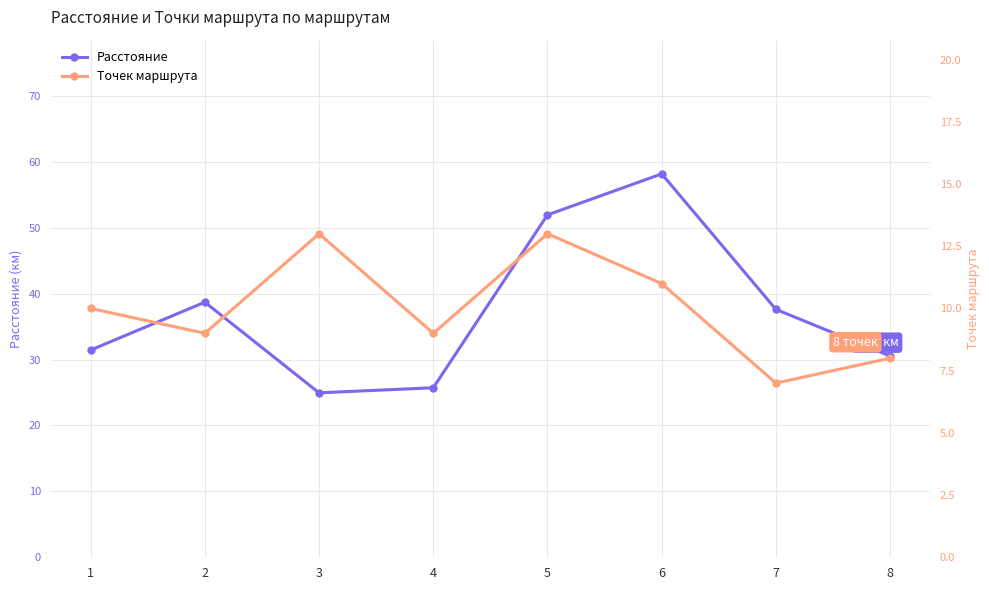

At how many categories does at least one series exceed 21?

8